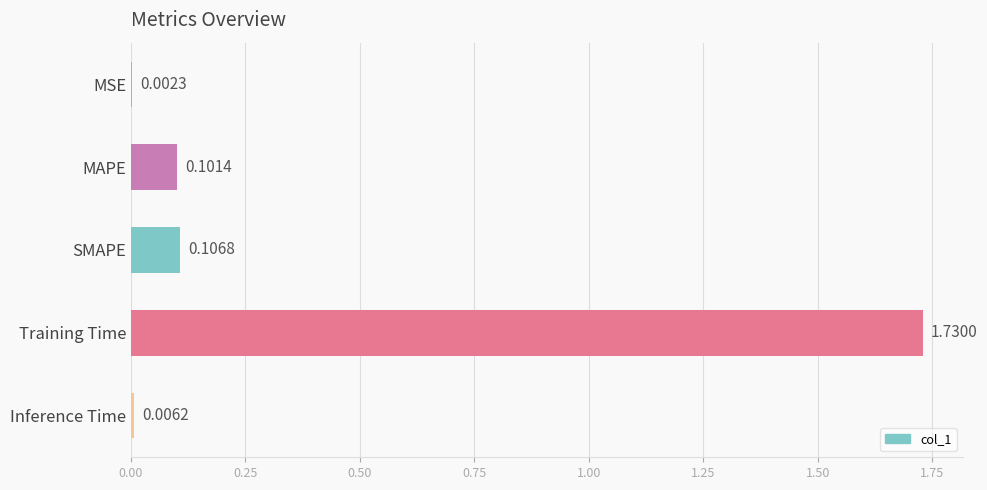

What is the sum of all values?

1.9